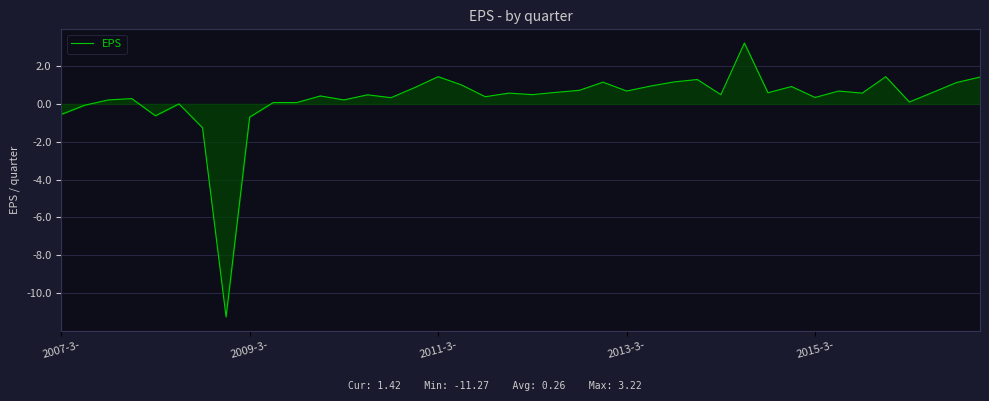

What is the minimum value shown in the chart?

-11.3